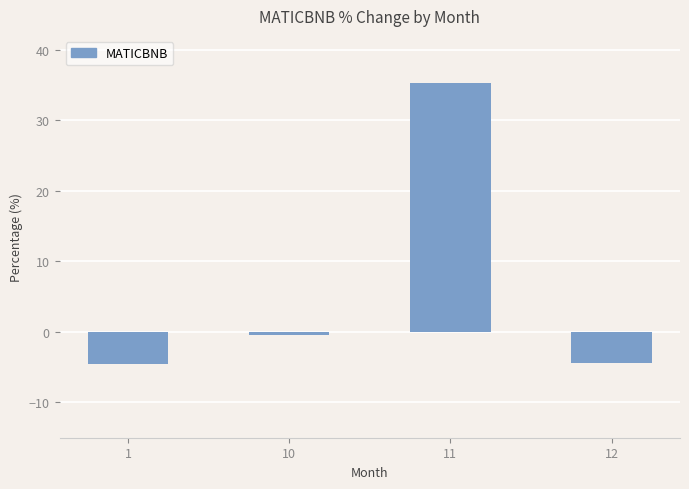

What is the difference between the maximum and second lowest values?

39.7